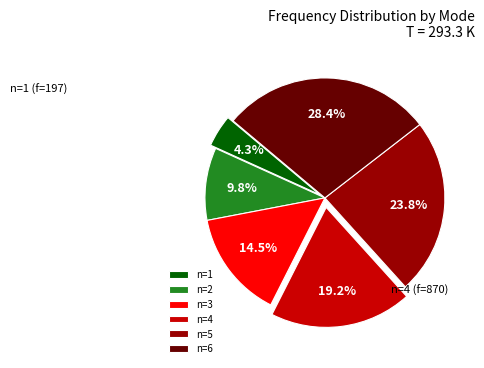

How many slices are in this pie chart?

6